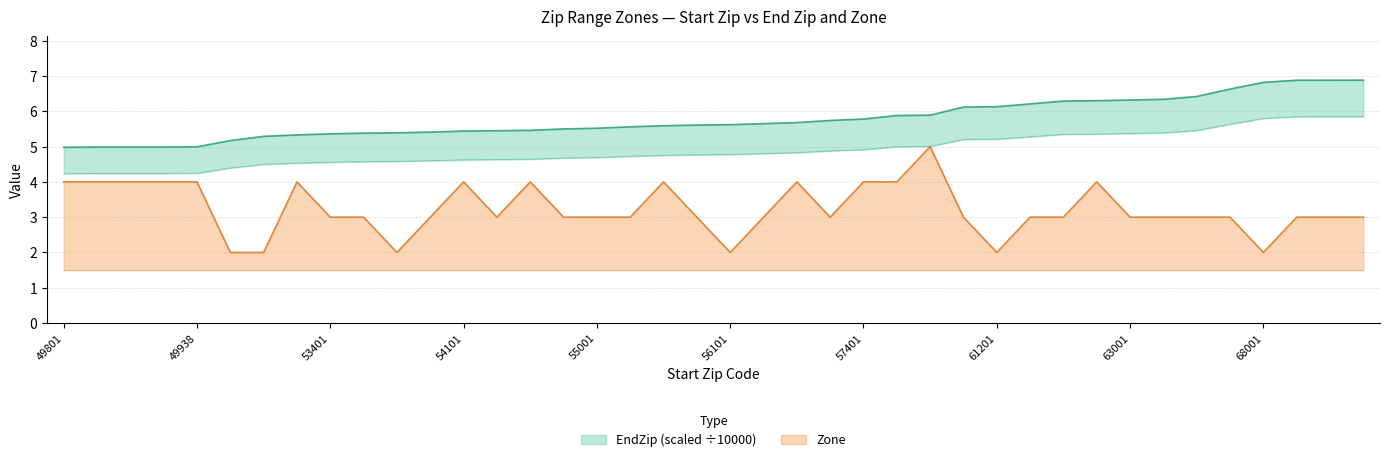

How many Zone values are between 3 and 4?

33